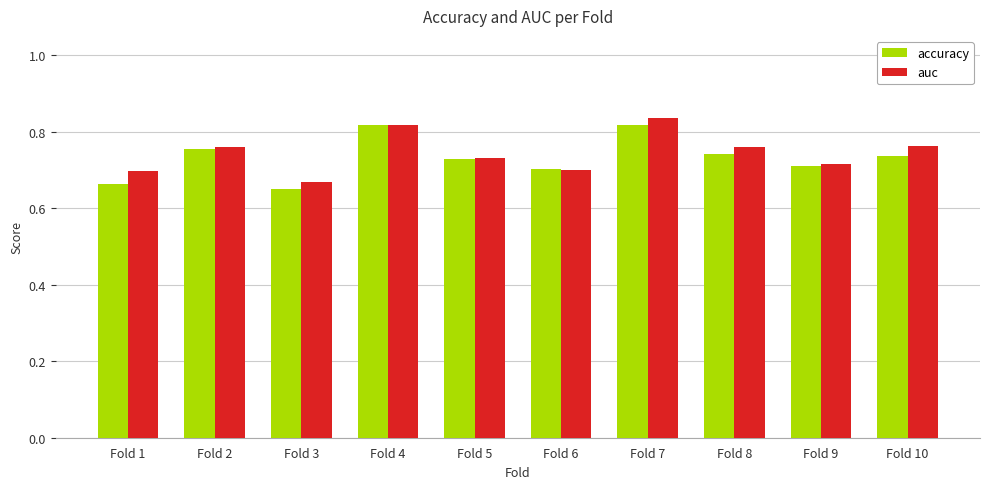

Is the value of accuracy at Fold 7 greater than the value of auc at Fold 10?

Yes